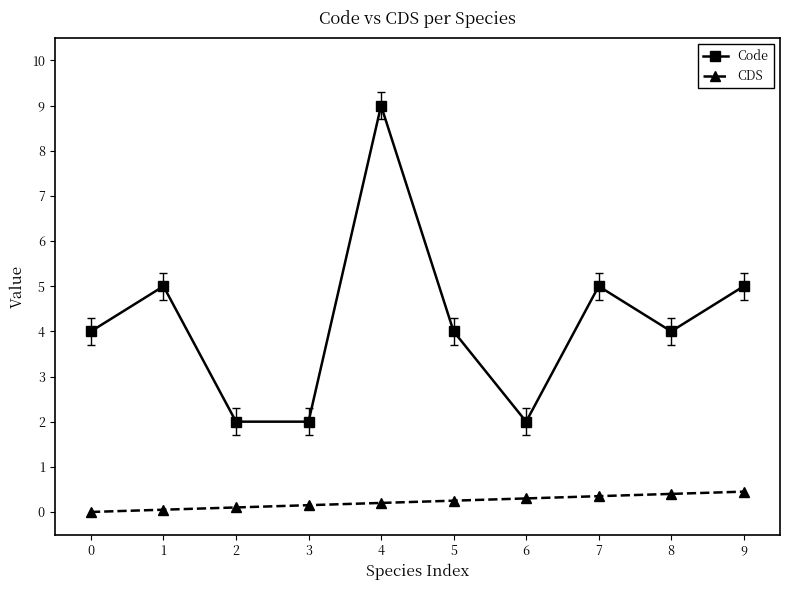

What is the total value across all series at 0?

4.0